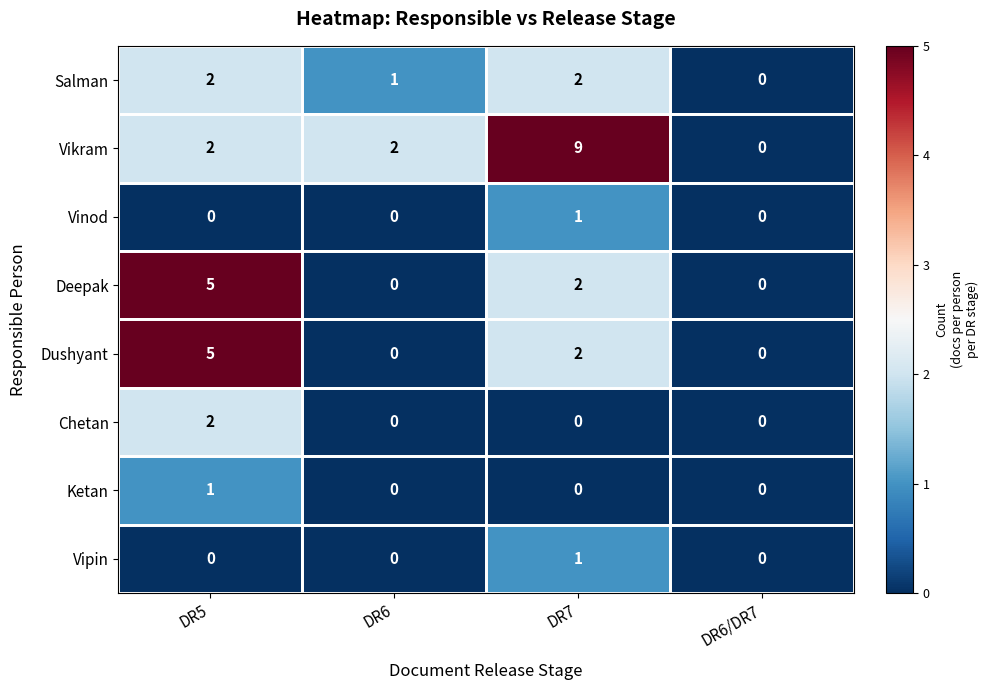

Count the number of data series in this chart.

8